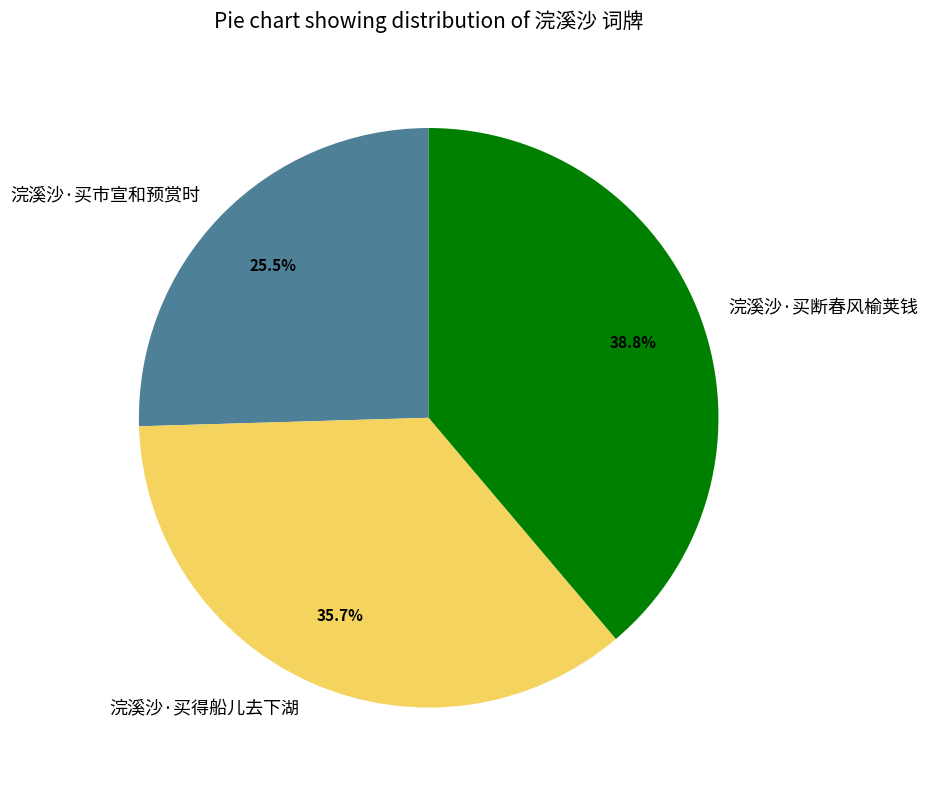

Approximately how many times larger is the value at 浣溪沙·买断春风榆荚钱 compared to 浣溪沙·买市宣和预赏时?

1.5